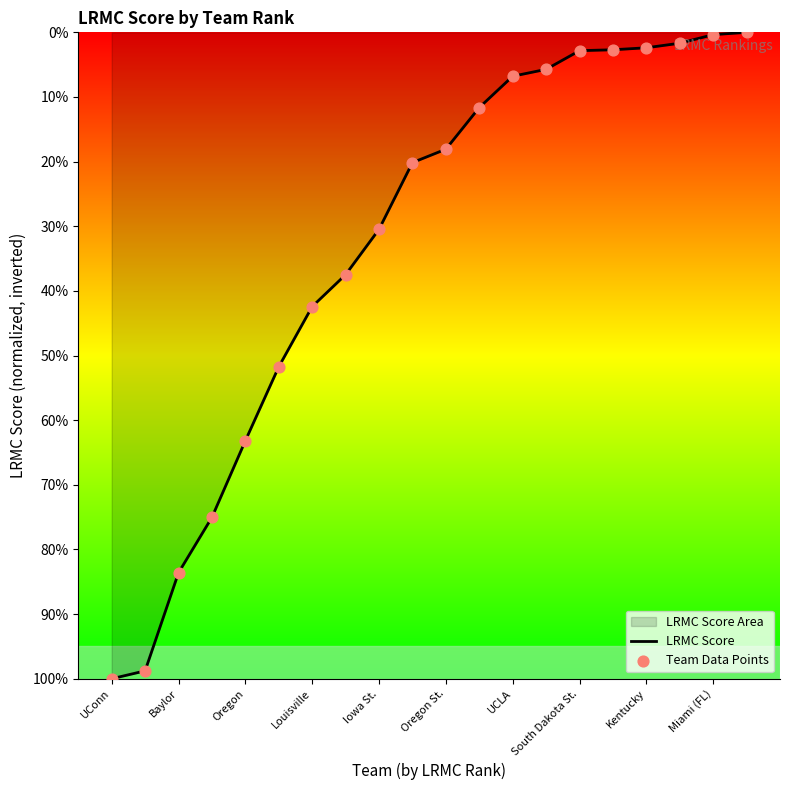

Which series contains the lowest Y value?

LRMC Score